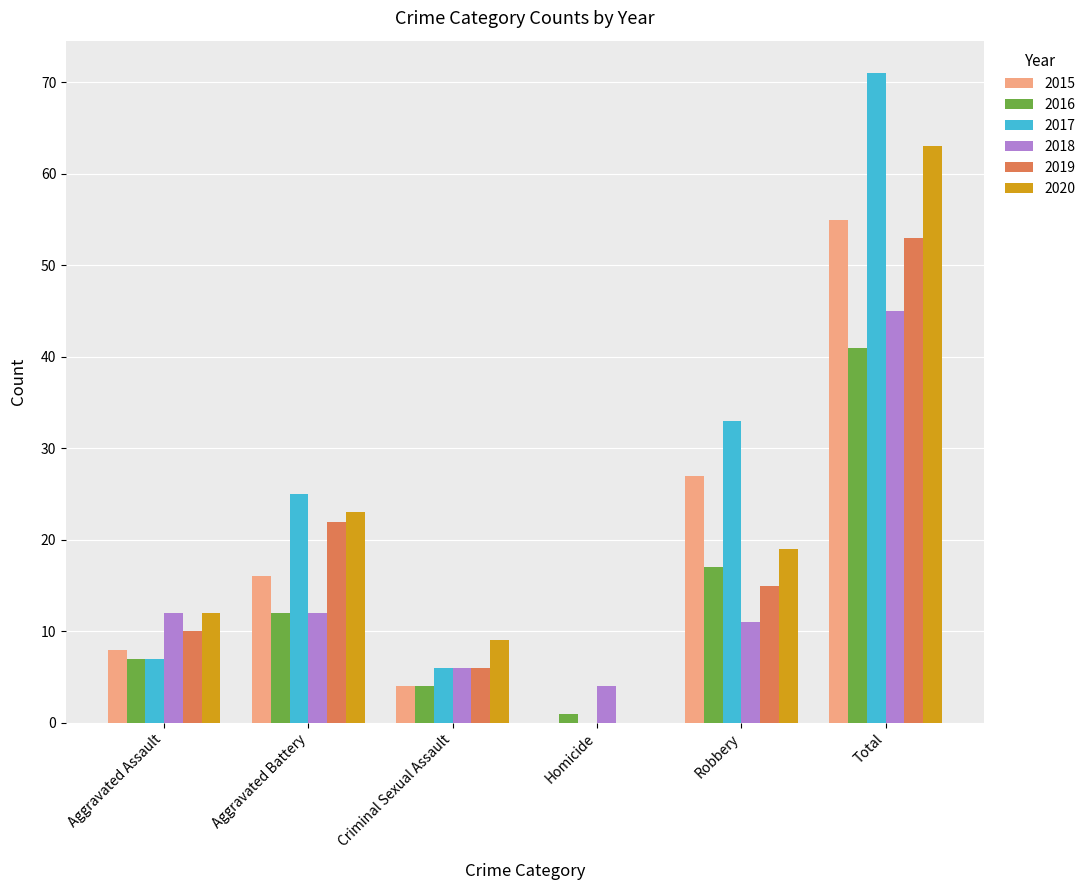

Reading right to left, list all the values displayed in this chart.

2015: Total=55	Robbery=27	Homicide=0	Criminal Sexual Assault=4	Aggravated Battery=16	Aggravated Assault=8
2016: Total=41	Robbery=17	Homicide=1	Criminal Sexual Assault=4	Aggravated Battery=12	Aggravated Assault=7
2017: Total=71	Robbery=33	Homicide=0	Criminal Sexual Assault=6	Aggravated Battery=25	Aggravated Assault=7
2018: Total=45	Robbery=11	Homicide=4	Criminal Sexual Assault=6	Aggravated Battery=12	Aggravated Assault=12
2019: Total=53	Robbery=15	Homicide=0	Criminal Sexual Assault=6	Aggravated Battery=22	Aggravated Assault=10
2020: Total=63	Robbery=19	Homicide=0	Criminal Sexual Assault=9	Aggravated Battery=23	Aggravated Assault=12